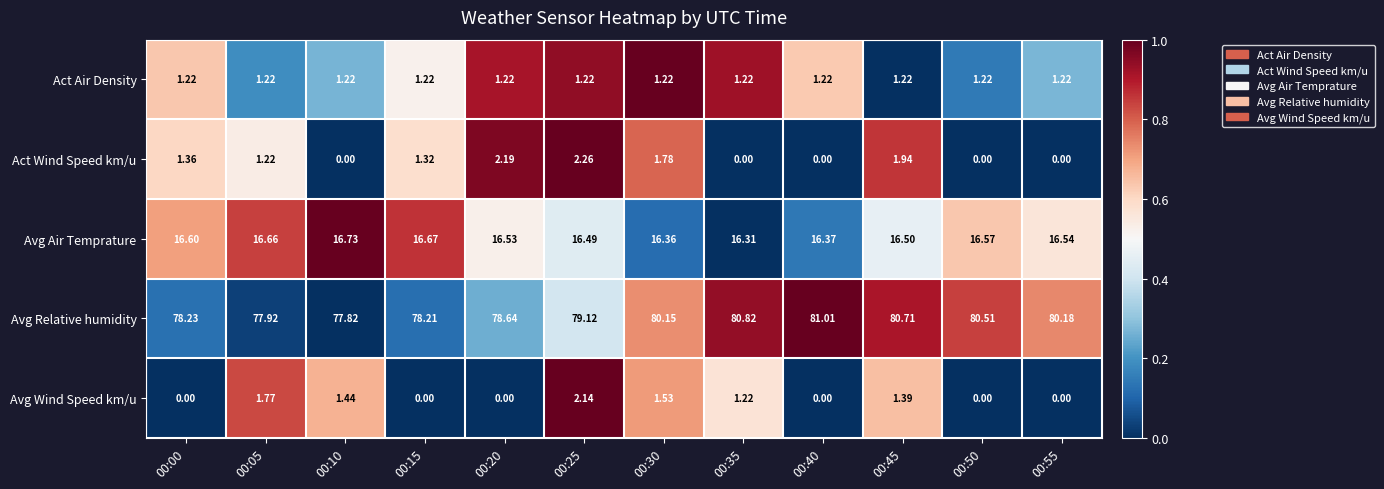

Count the number of data series in this chart.

5